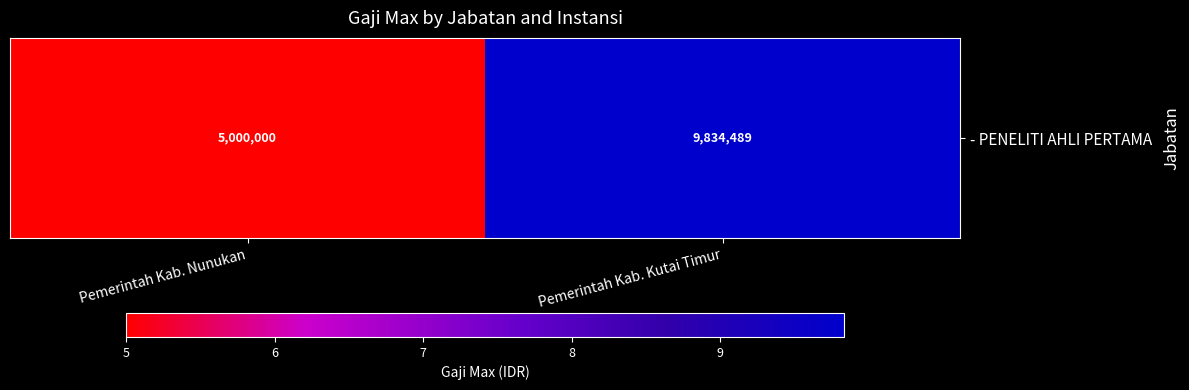

Reading right to left, list all the values displayed in this chart.

Pemerintah Kab. Kutai Timur=9834489	Pemerintah Kab. Nunukan=5000000